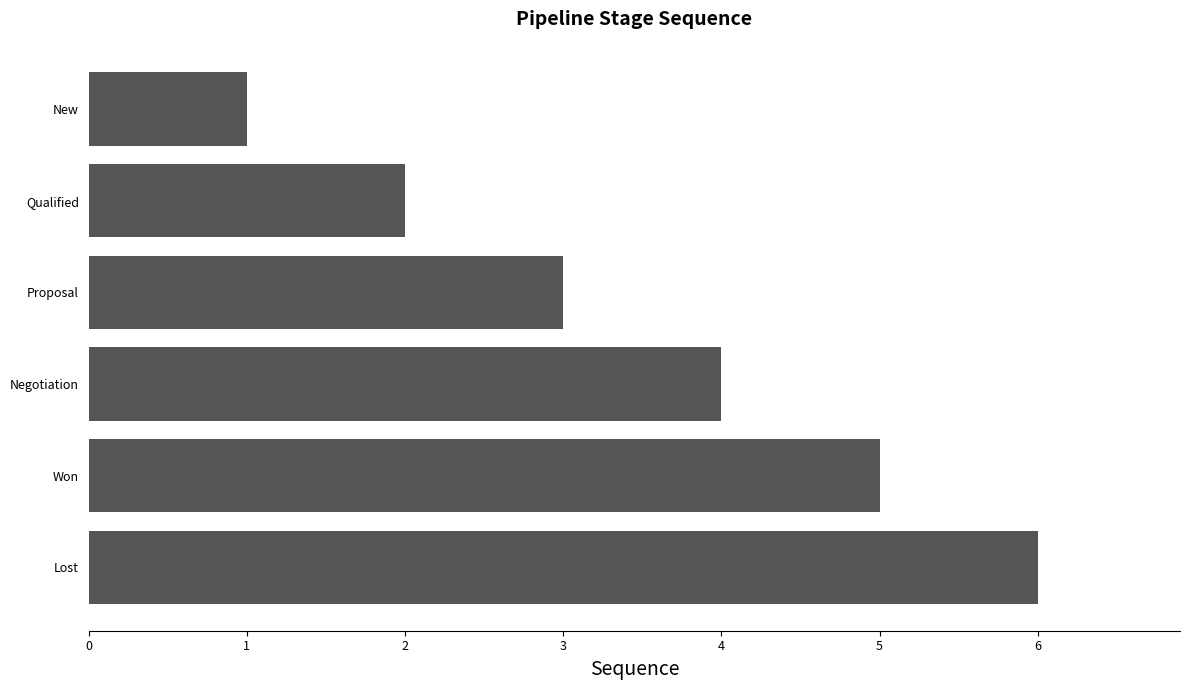

What is the average value?

4